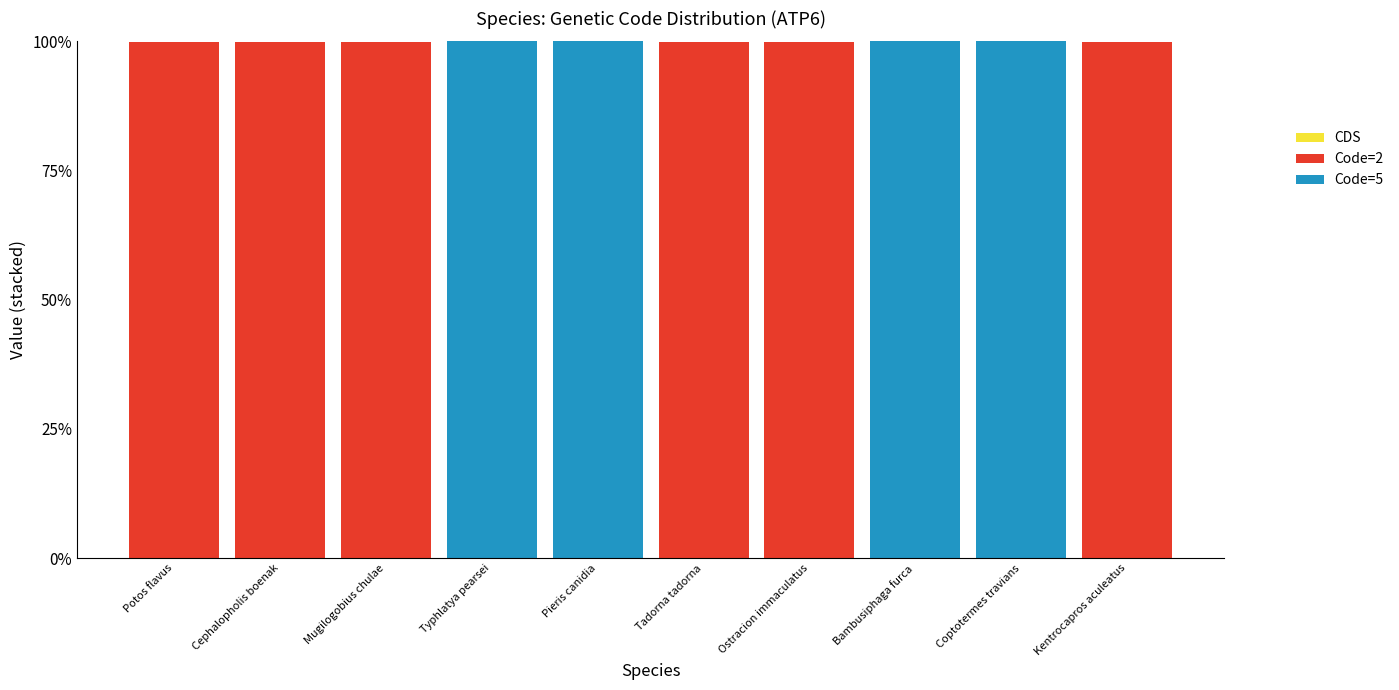

What is the maximum value for Code=2?

100.0